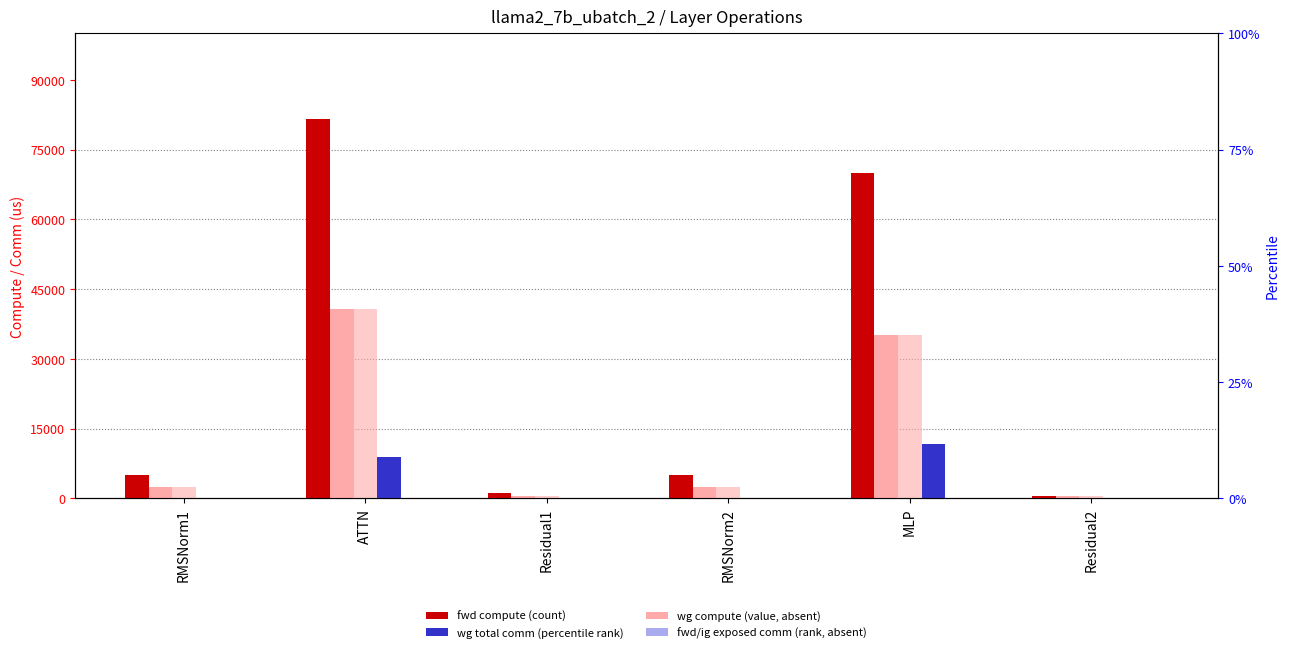

True or false: wg total comm has a value of 12056.8 at ATTN.

False